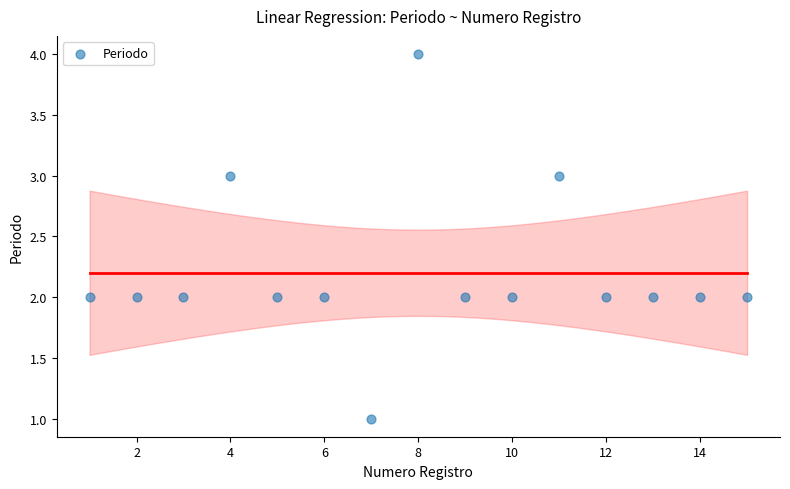

What is the range of Y values (max minus min)?

3